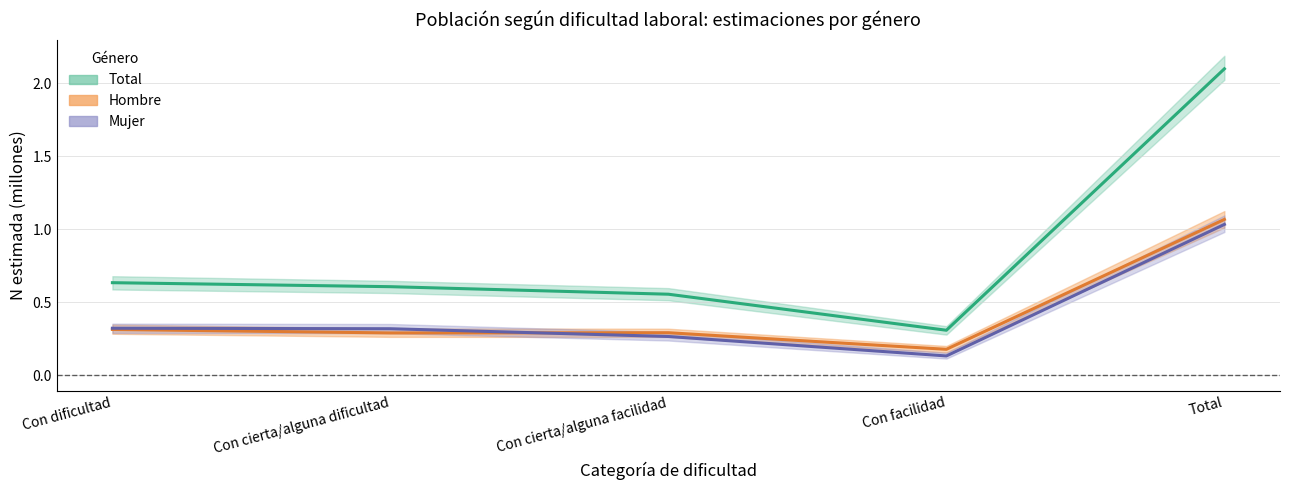

True or false: Total and Hombre intersect in this chart.

False